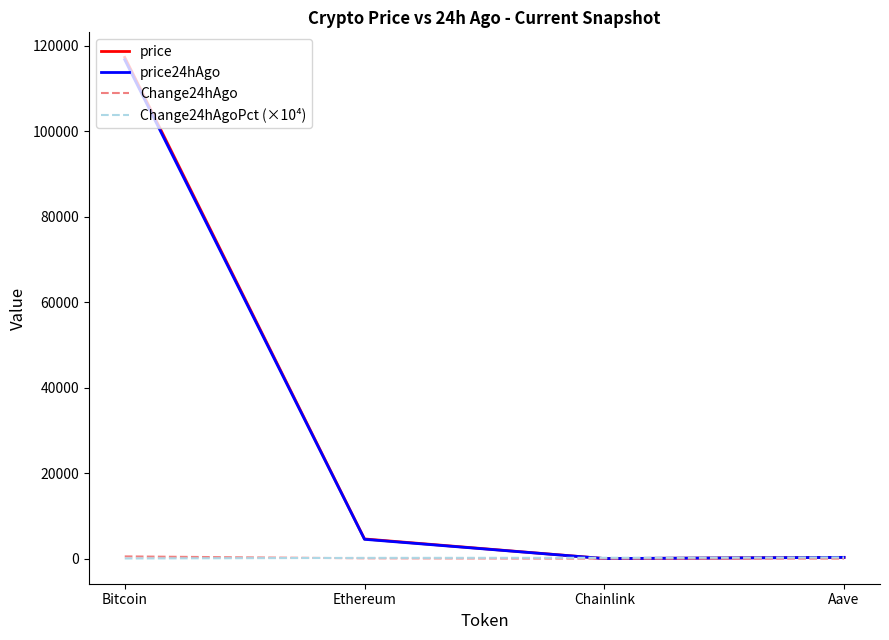

Is this an area chart (filled region under the line)?

No